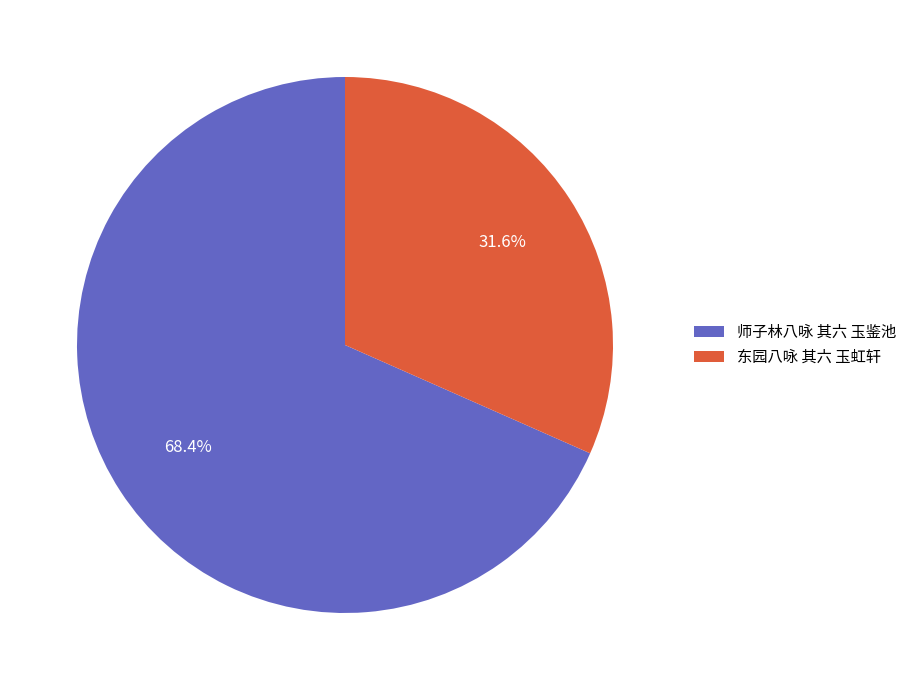

True or false: 师子林八咏 其六 玉鉴池 accounts for 80% of the total.

False